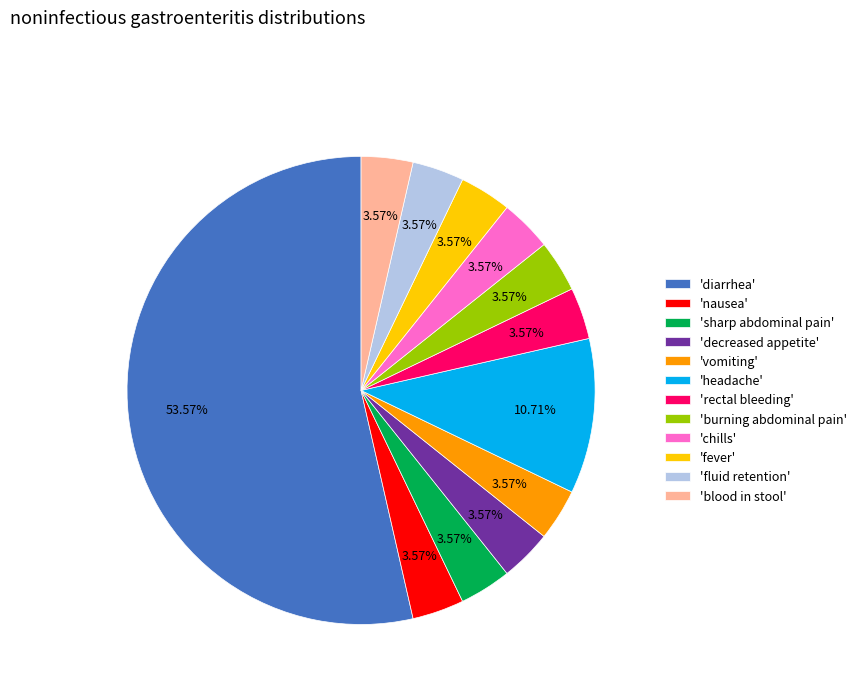

Is there any slice that represents more than half of the pie?

Yes